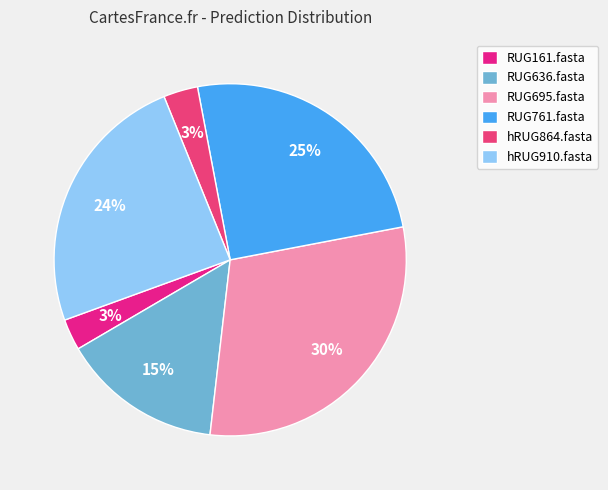

Count the number of slices in the pie.

6